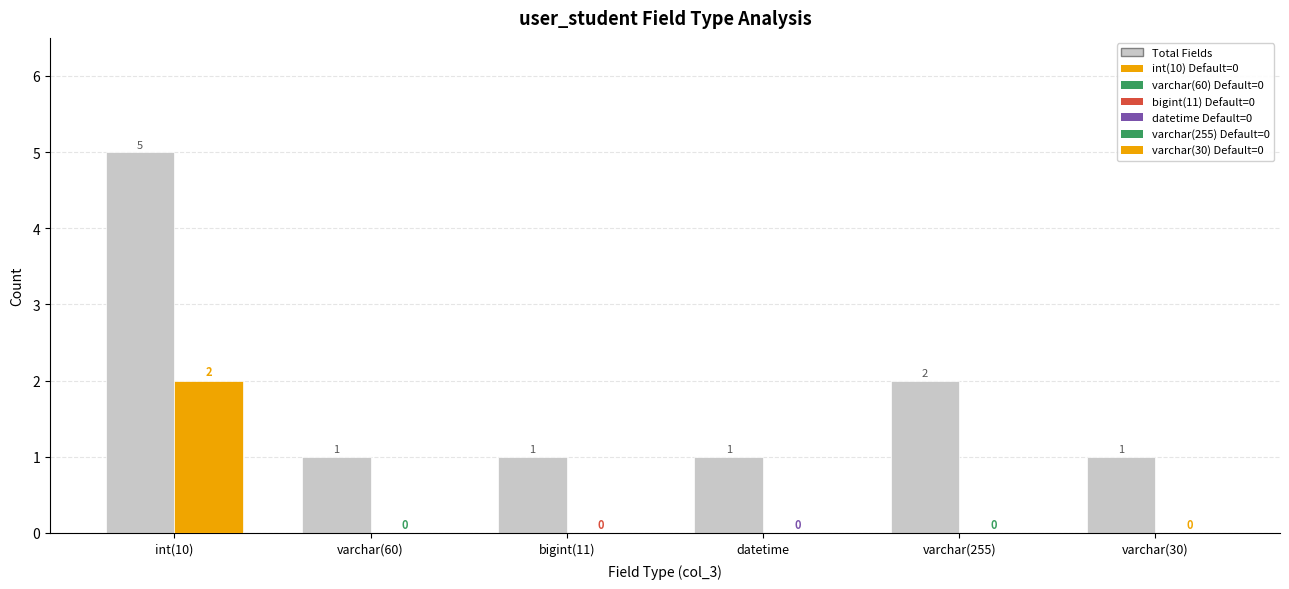

What is the difference between the maximum and minimum values?

4